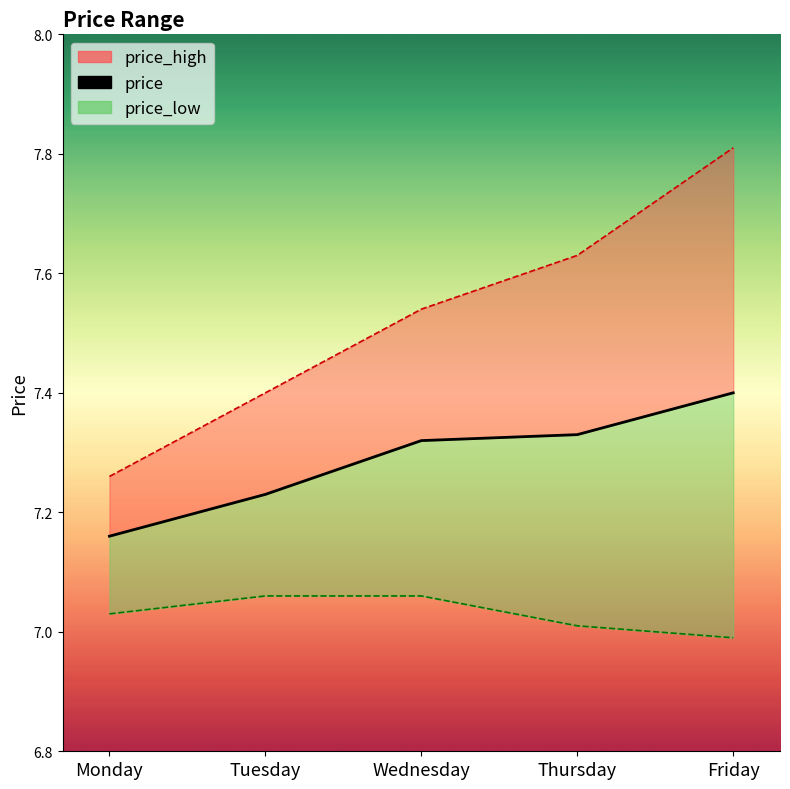

Which category has the highest value across all series?

Friday